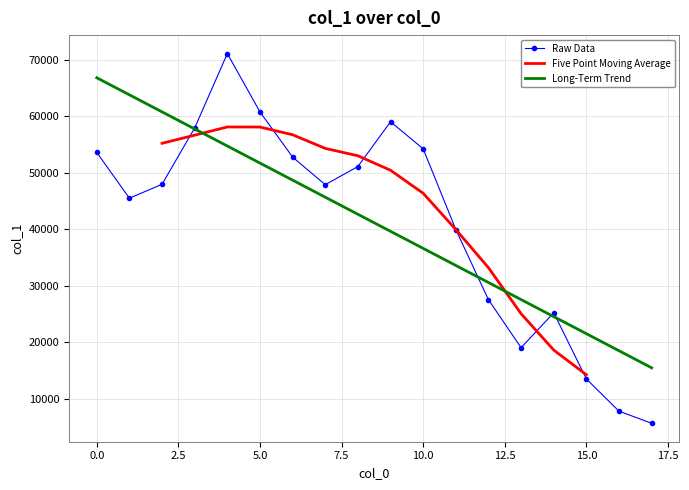

The Long-Term Trend series shows 114838.4 at 0.0. True or false?

False